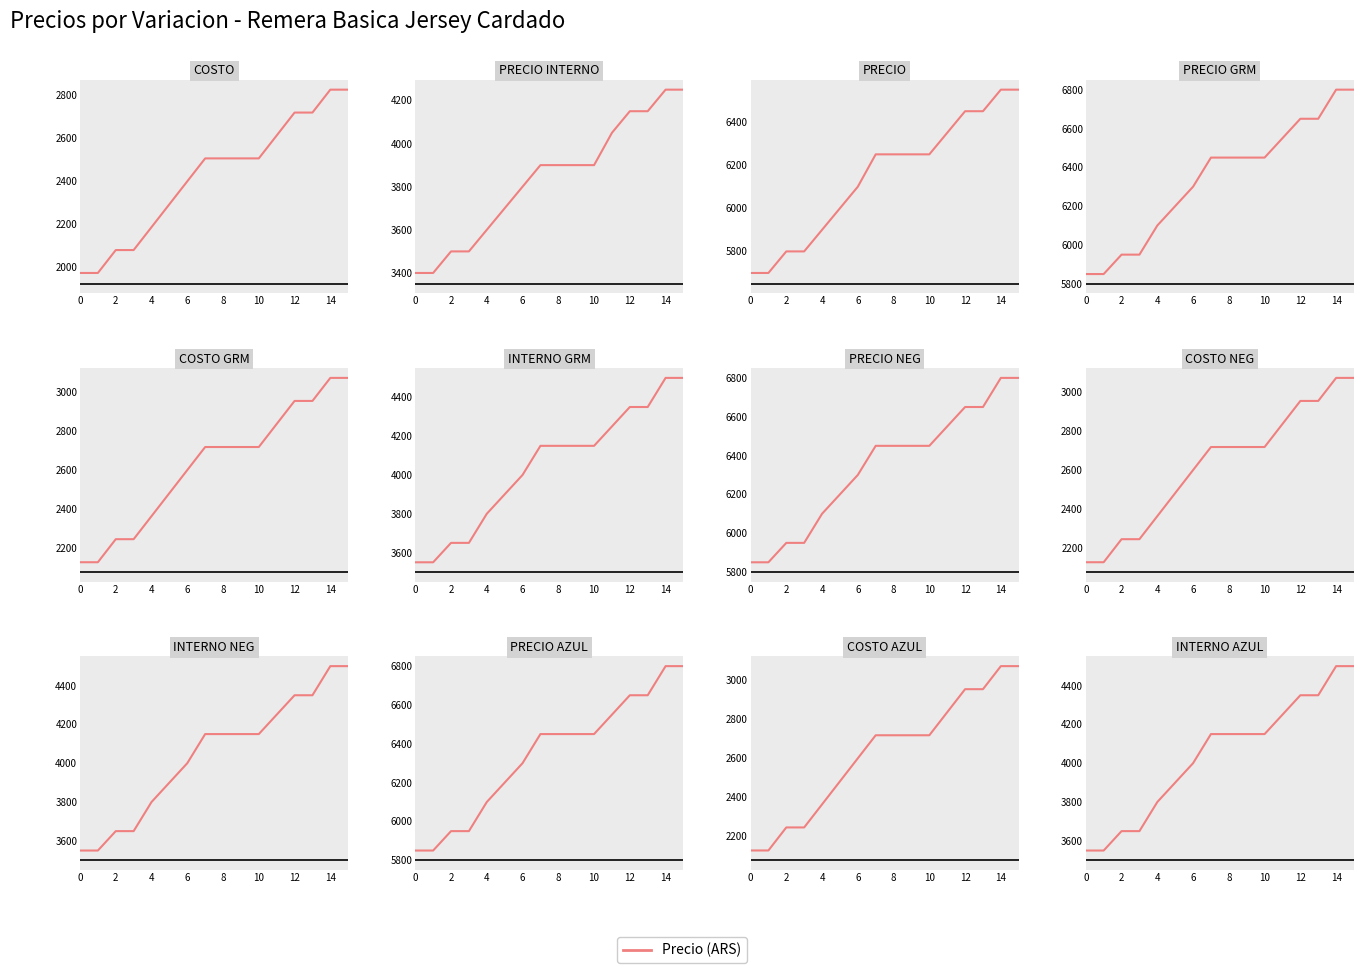

True or false: PRECIO has a value of 5700.0 at BLA2.

True